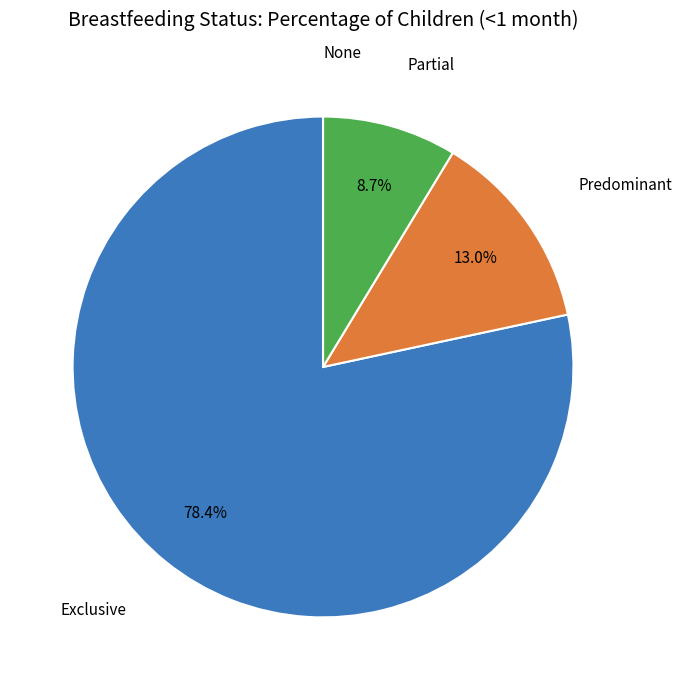

Which slice is the largest?

Exclusive